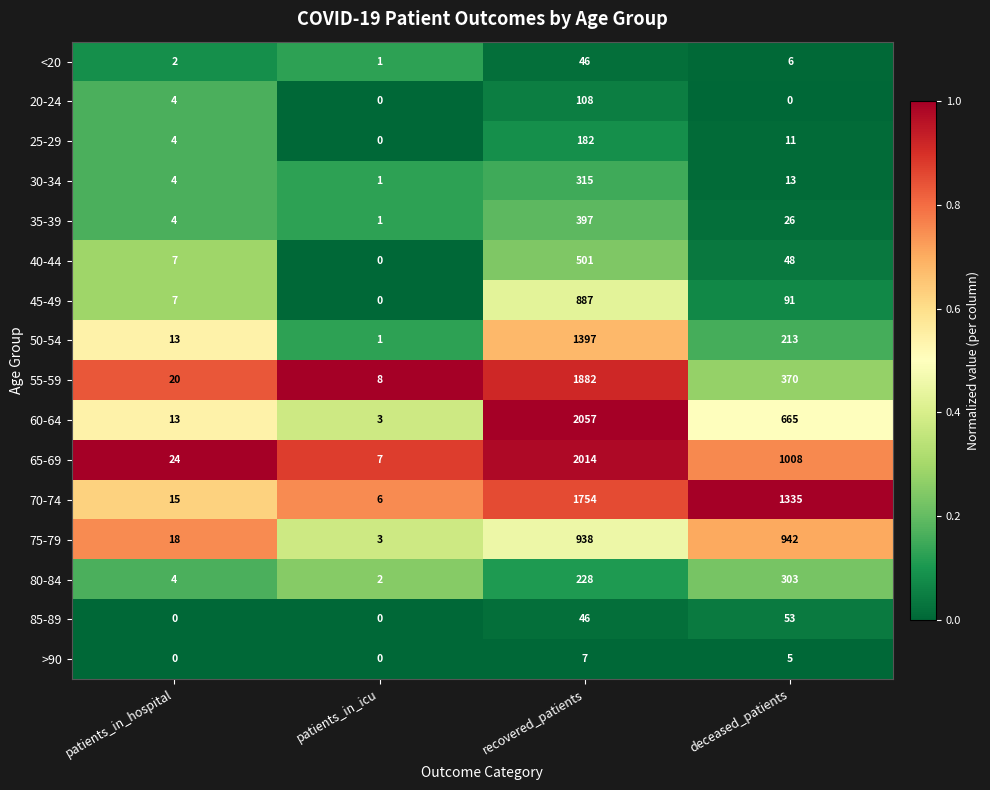

How many data points does each series have?

4